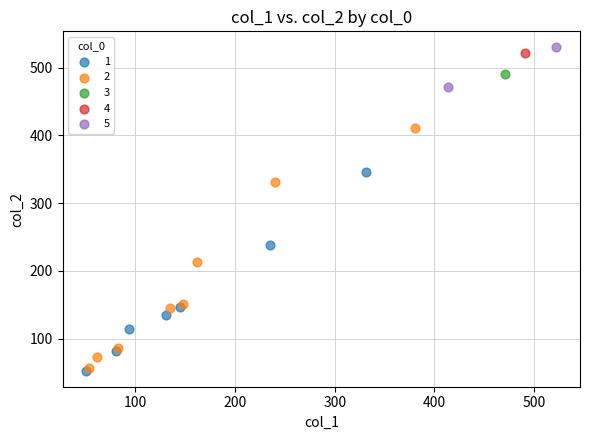

What are all the series names shown in the legend?

1, 2, 3, 4, 5